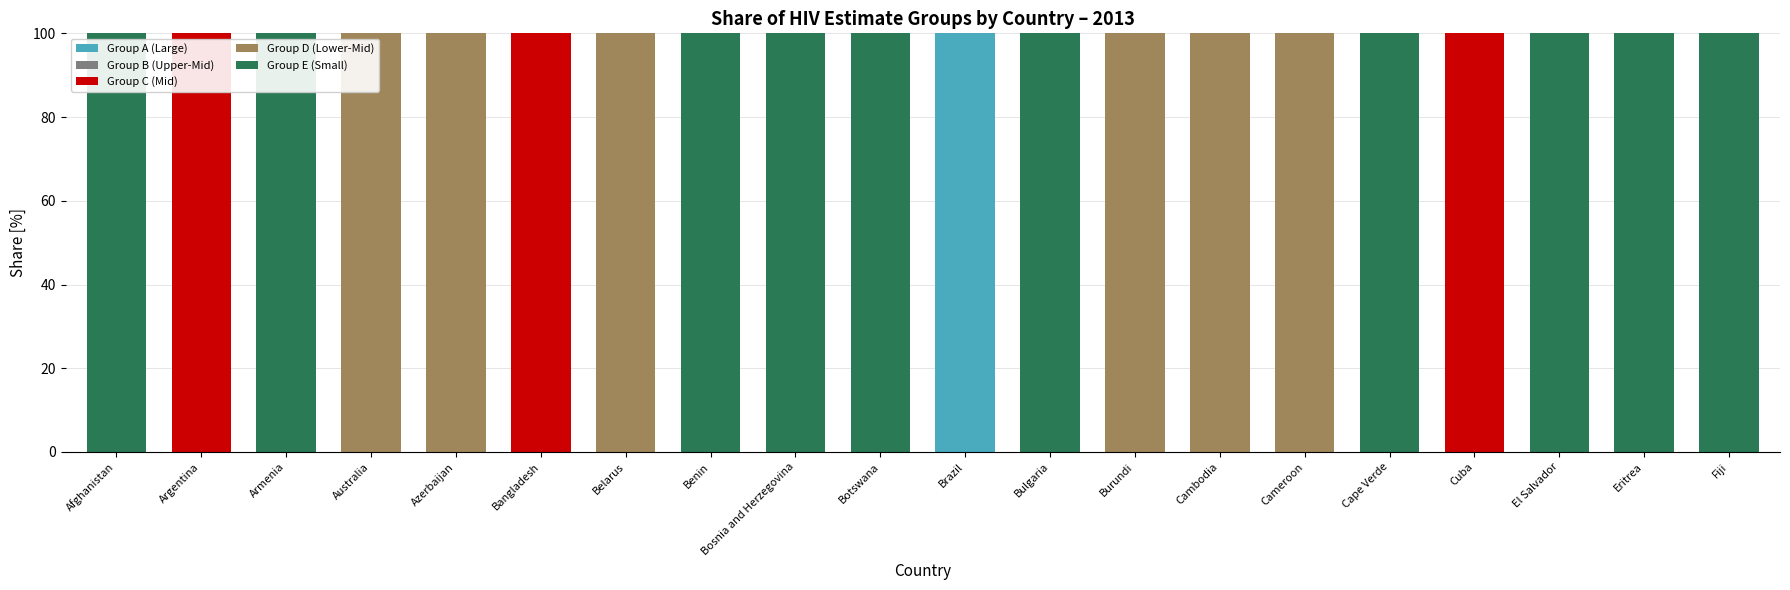

What is the maximum value for Group A (Large)?

100